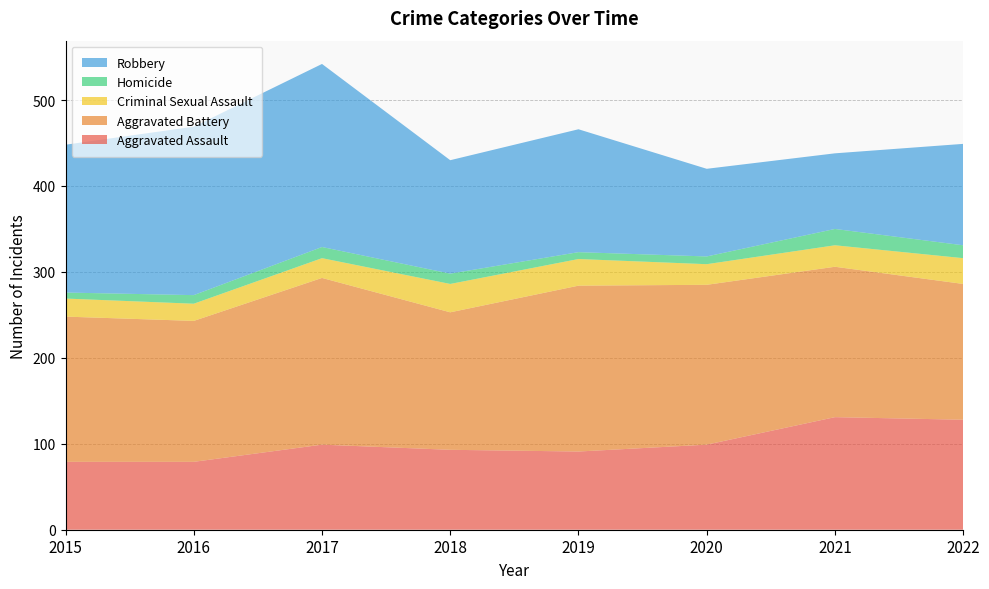

Reading right to left, transcribe all the data shown in this chart.

Aggravated Assault: 2022=128	2021=131	2020=99	2019=91	2018=93	2017=99	2016=79	2015=79
Aggravated Battery: 2022=158	2021=175	2020=186	2019=193	2018=160	2017=194	2016=164	2015=169
Criminal Sexual Assault: 2022=30	2021=25	2020=24	2019=31	2018=33	2017=23	2016=20	2015=21
Homicide: 2022=15	2021=19	2020=9	2019=8	2018=12	2017=13	2016=10	2015=7
Robbery: 2022=118	2021=88	2020=102	2019=143	2018=132	2017=213	2016=196	2015=172